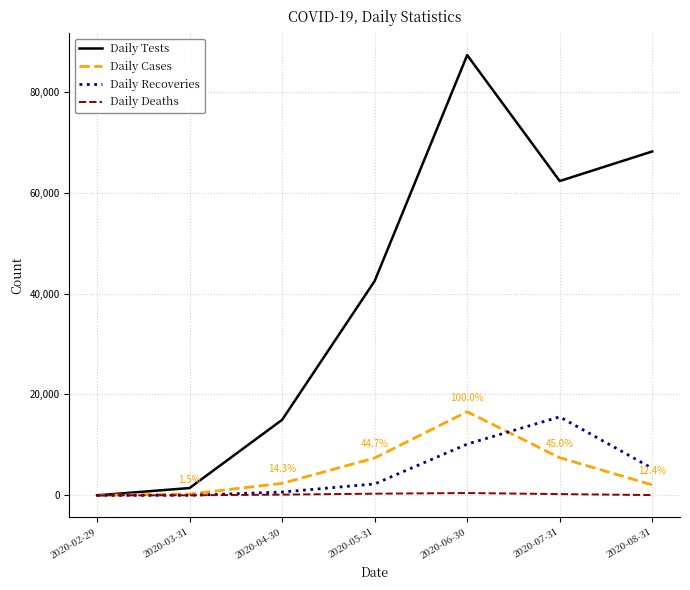

Which series has the largest range (max minus min)?

Daily Tests